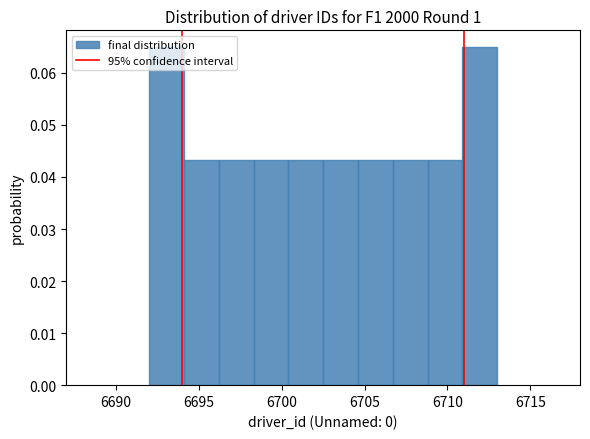

Reading left to right, transcribe this chart: for each bar, give the range it covers on the x-axis and its height. Neither the bar edges nor the heights are printed on the chart, so give them approximately, as read against the axes.

6692.0 to 6694.1: 0.065
6694.1 to 6696.2: 0.043
6696.2 to 6698.3: 0.043
6698.3 to 6700.4: 0.043
6700.4 to 6702.5: 0.043
6702.5 to 6704.6: 0.043
6704.6 to 6706.7: 0.043
6706.7 to 6708.8: 0.043
6708.8 to 6710.9: 0.043
6710.9 to 6713.0: 0.065